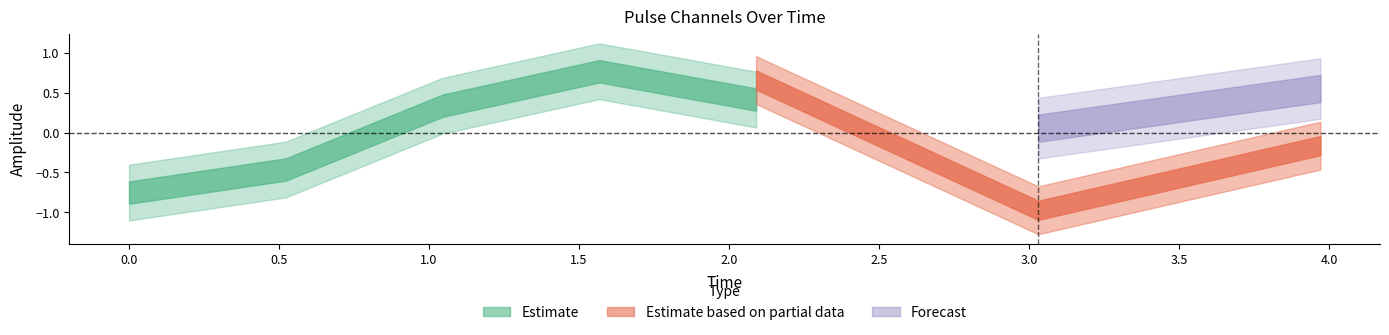

How many values in pulse_channel_2 are above zero?

3